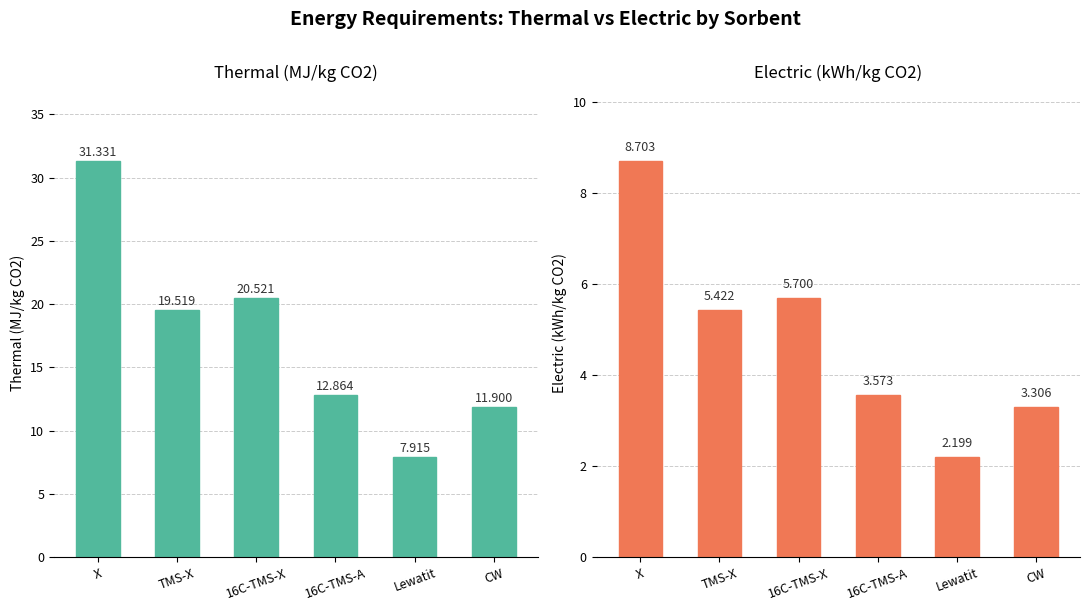

What are all the series names shown in the legend?

Thermal (MJ/kg CO2), Electric (kWh/kg CO2)